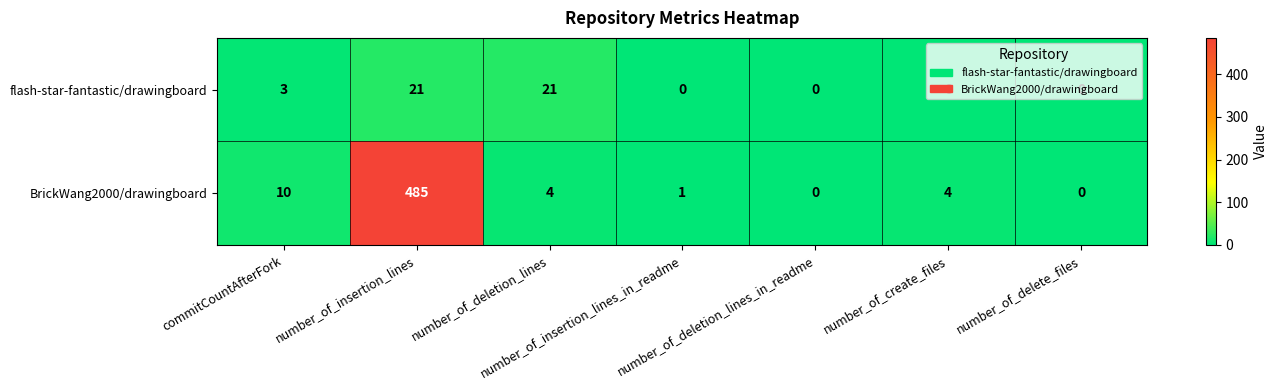

Which series has the widest spread of values?

BrickWang2000/drawingboard